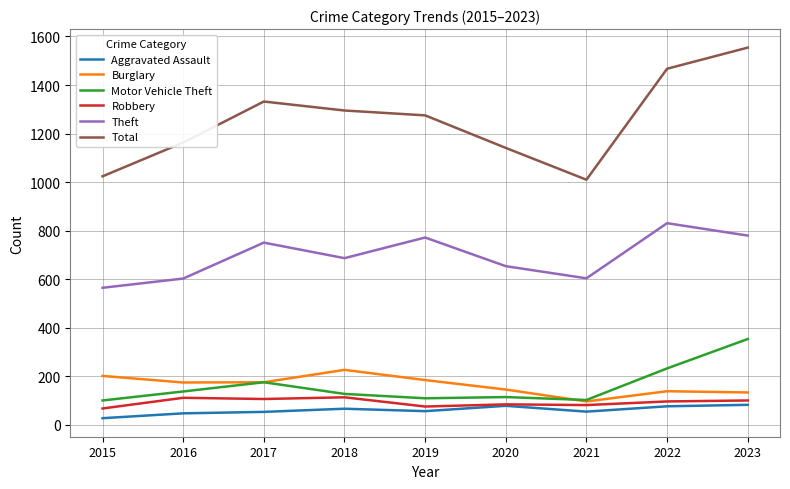

At which label does Theft reach its minimum?

2015